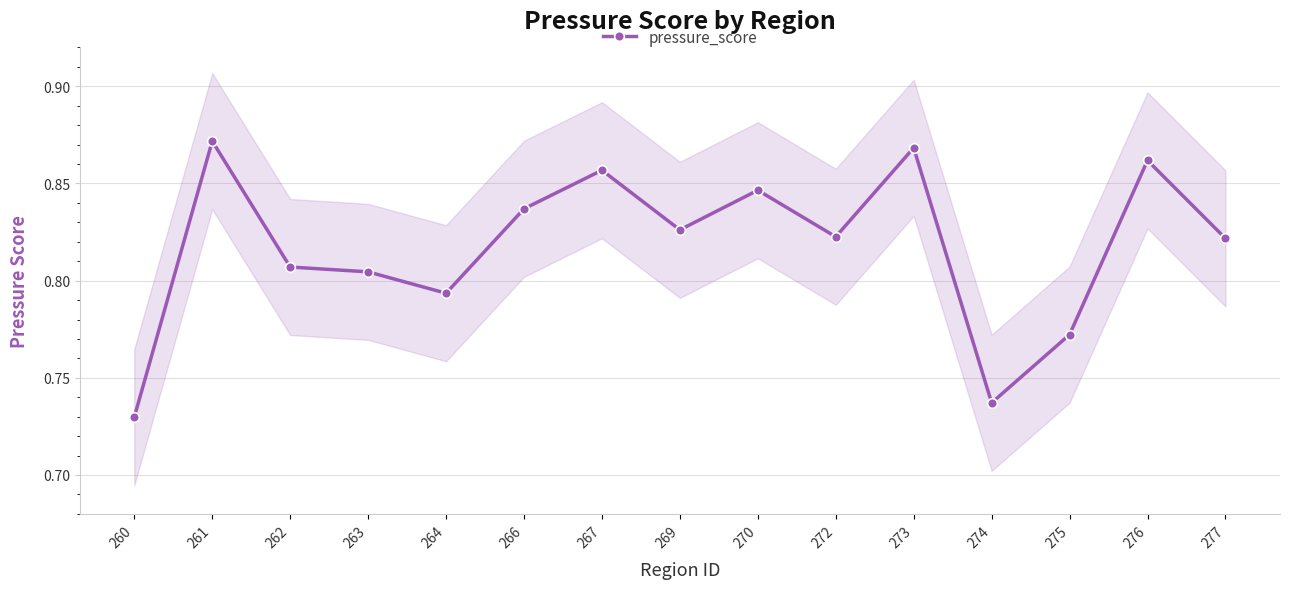

Which category has the lowest value across all series?

260